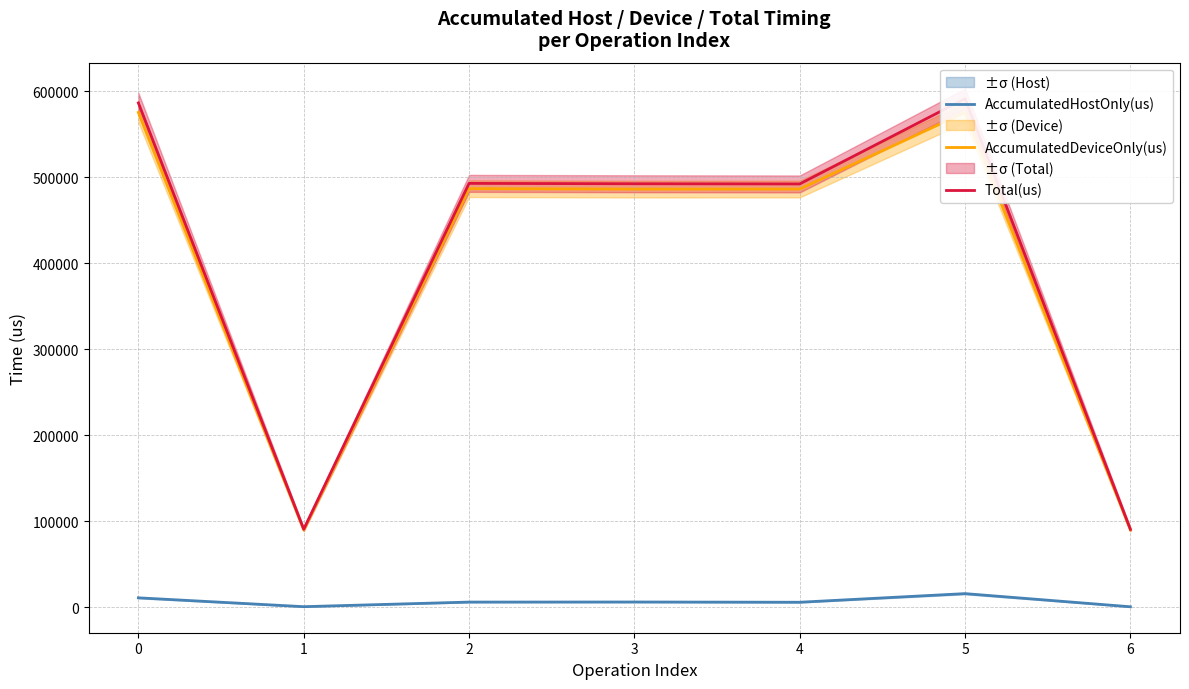

How many data points does each series have?

7